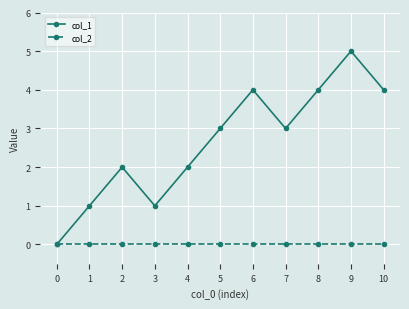

How many categories are shown in the chart?

11